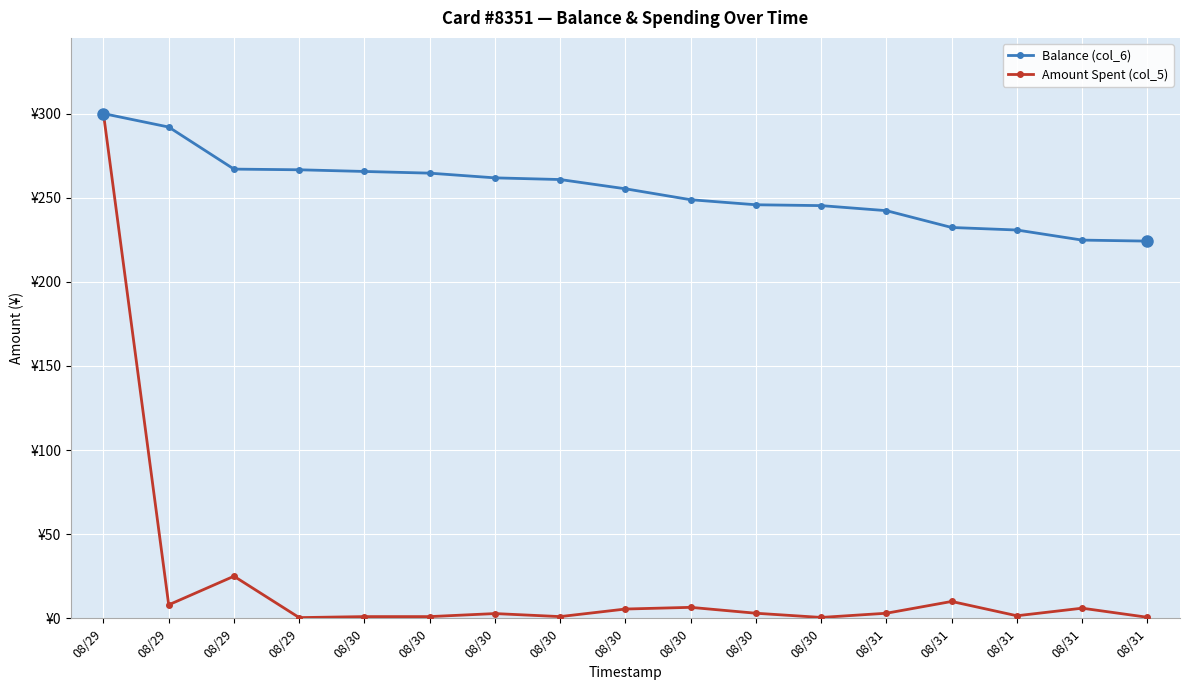

In Amount Spent (col_5), how many points are higher than both neighbors (excluding endpoints)?

5